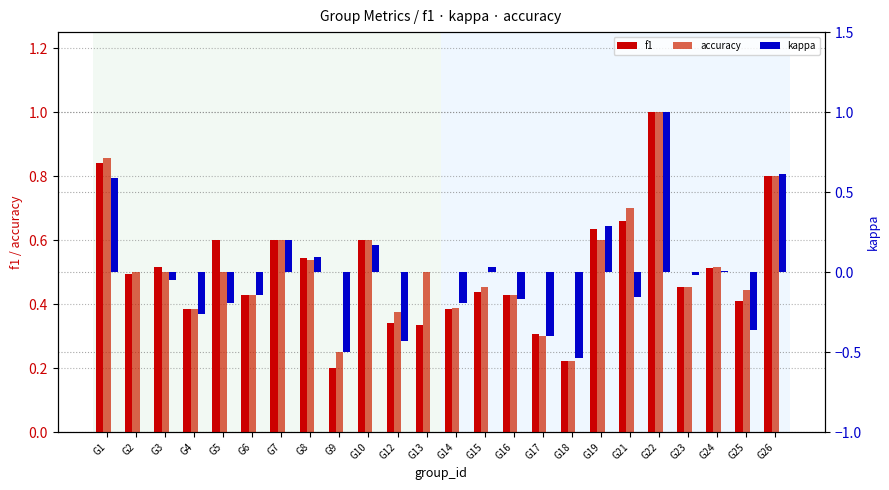

True or false: kappa has a value of -0.1 at G6.

True